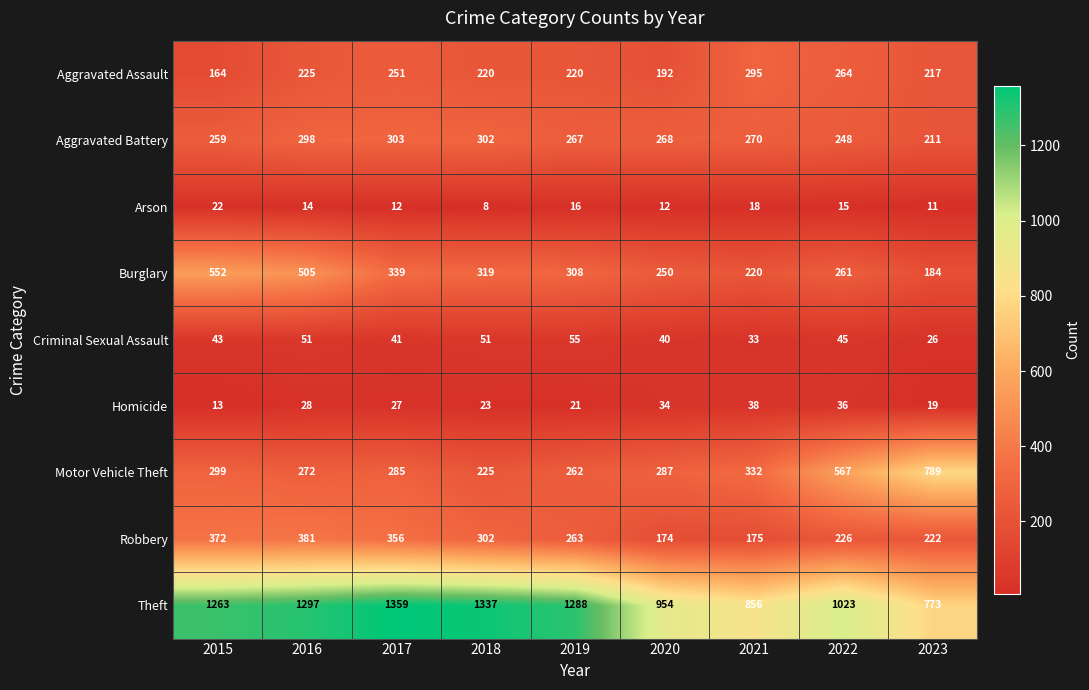

At which label is Robbery closest to 277?

2019